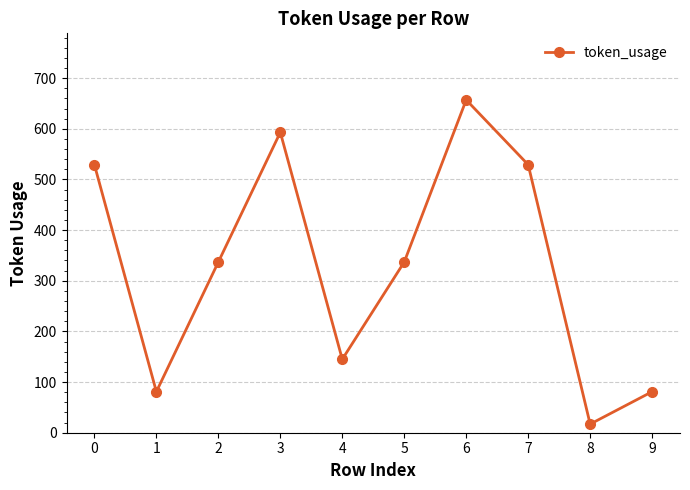

Reading left to right, extract all data points from this chart.

0=529	1=81	2=337	3=593	4=145	5=337	6=657	7=529	8=17	9=81